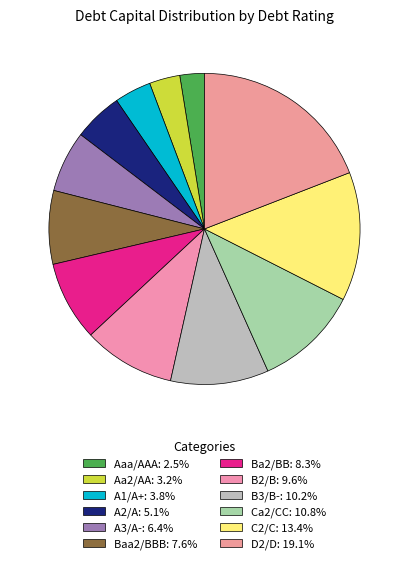

How many slices are in this pie chart?

12